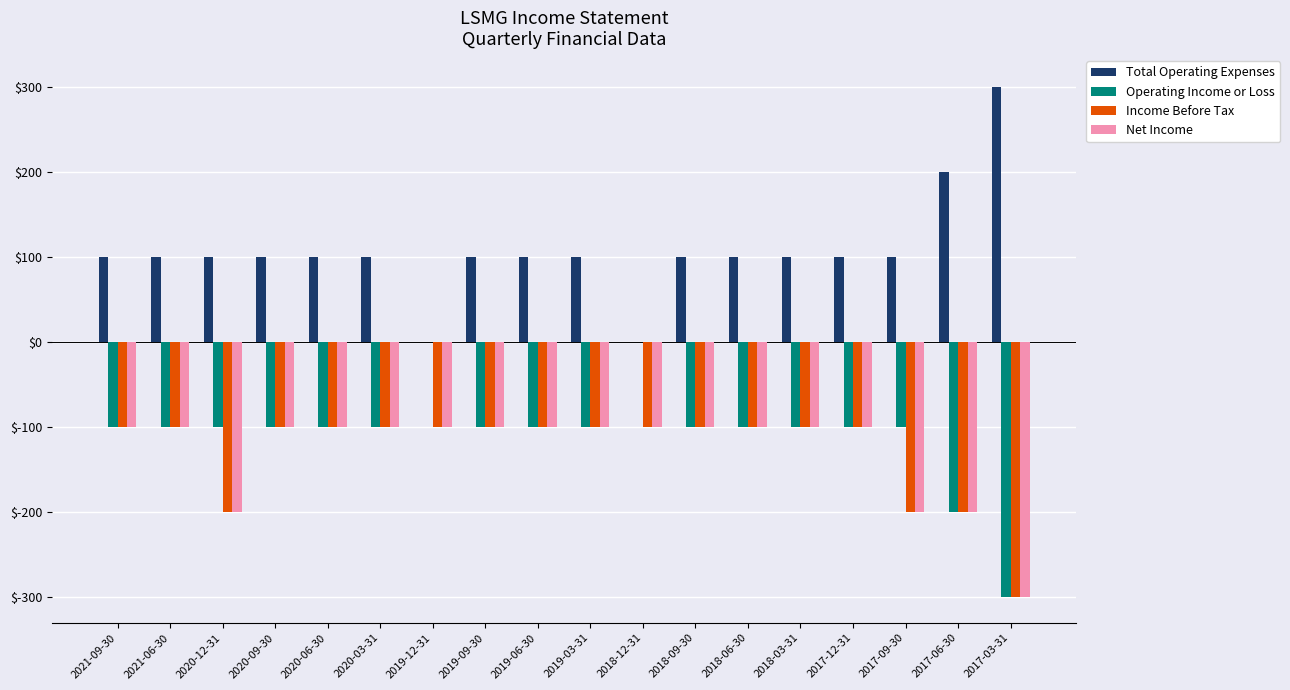

Which label corresponds to the largest value in the chart?

2017-03-31